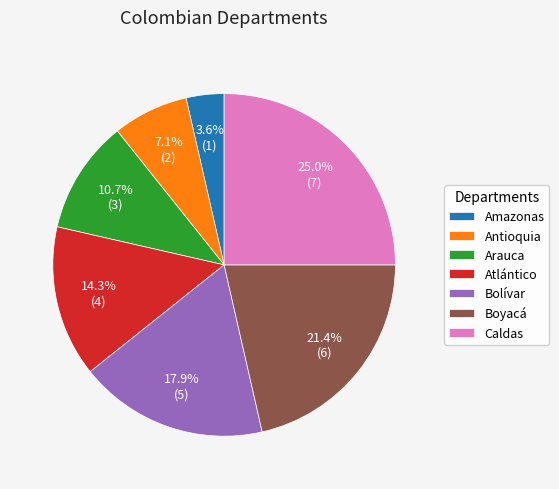

Is there any slice that represents more than half of the pie?

No